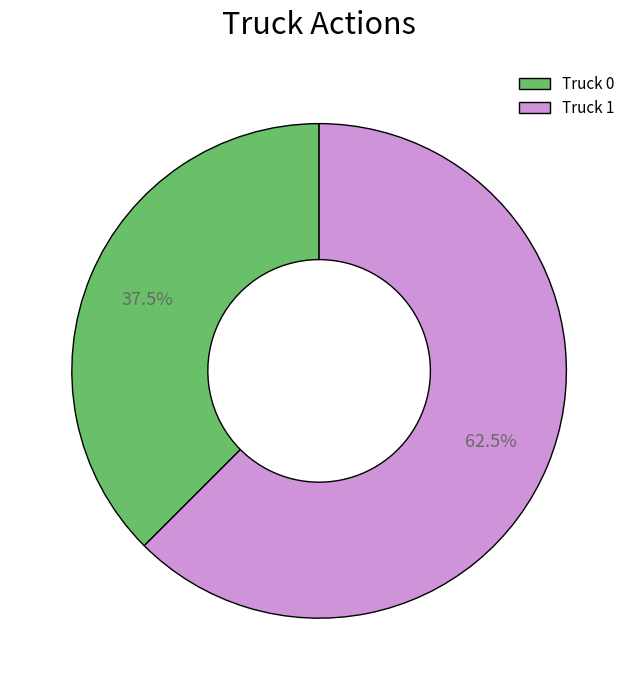

Rank the categories by value from lowest to highest.

Truck 0, Truck 1